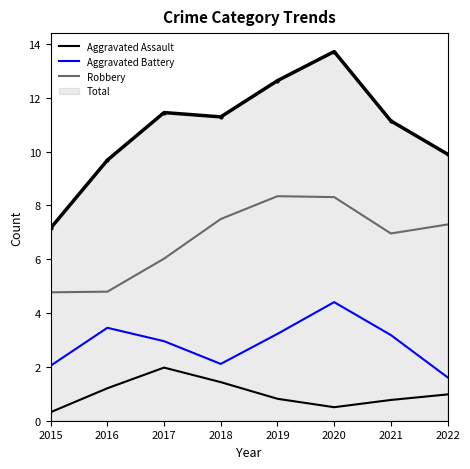

True or false: Aggravated Battery and Aggravated Assault cross at least once.

False